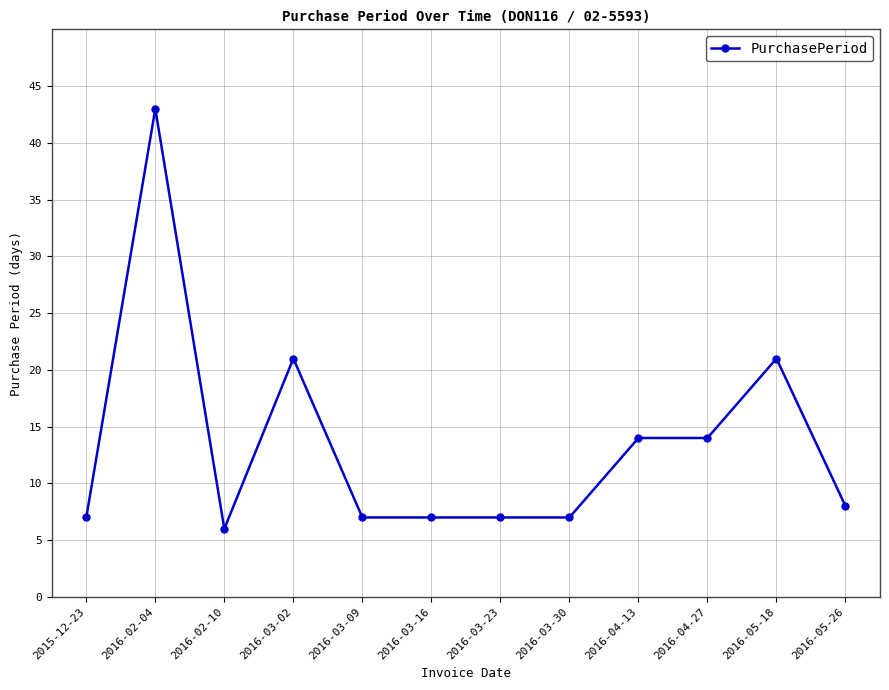

The chart shows a value of 5 at 2016-05-26. True or false?

False